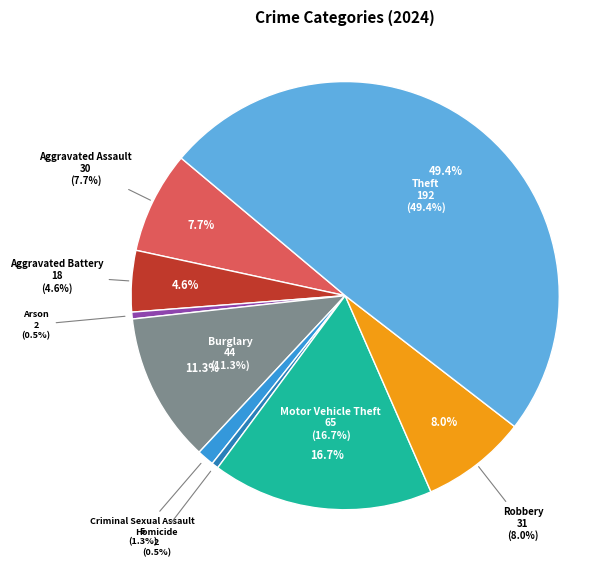

Is it true that Arson is 11% of the pie?

False